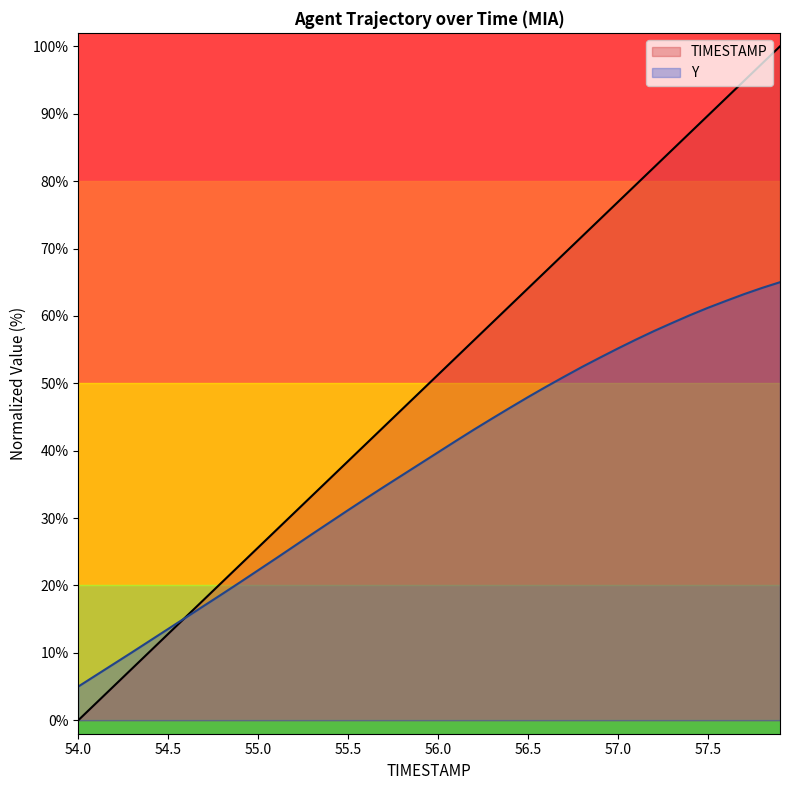

Reading left to right, transcribe all the data shown in this chart.

Y: 5.0	6.7	8.4	10.1	11.8	13.6	15.3	17.0	18.7	20.5	22.3	24.0	25.8	27.6	29.4	31.2	32.9	34.7	36.4	38.1	39.8	41.5	43.1	44.8	46.4	48.0	49.5	51.0	52.4	53.8	55.2	56.5	57.8	58.9	60.1	61.2	62.2	63.2	64.1	65.0
TIMESTAMP: 0.0	2.6	5.1	7.7	10.3	12.8	15.4	17.9	20.5	23.1	25.6	28.2	30.8	33.3	35.9	38.5	41.0	43.6	46.2	48.7	51.3	53.8	56.4	59.0	61.5	64.1	66.7	69.2	71.8	74.4	76.9	79.5	82.1	84.6	87.2	89.7	92.3	94.9	97.4	100.0